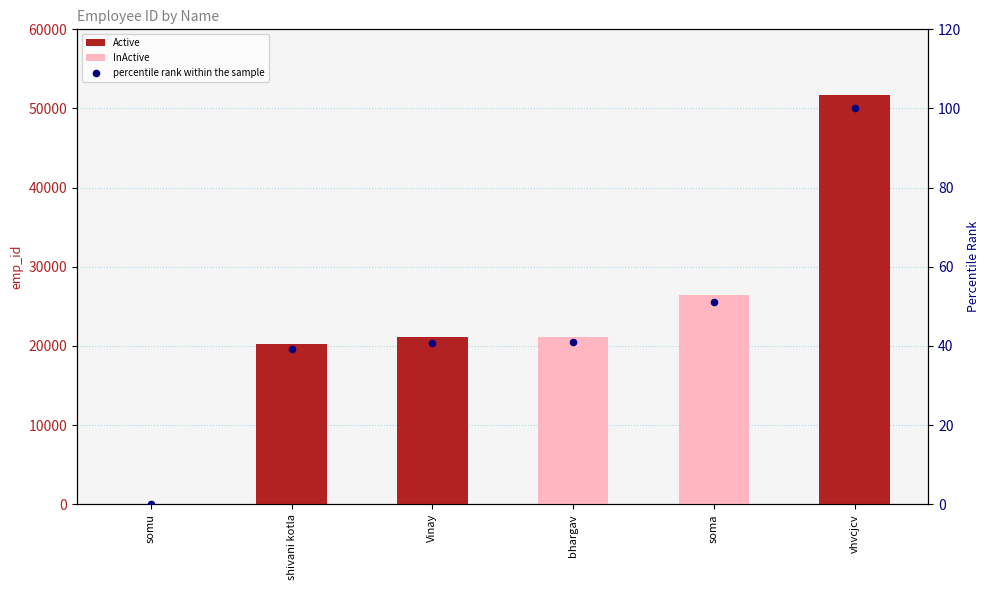

Approximately how many times larger is the value at bhargav compared to Vinay?

1.0